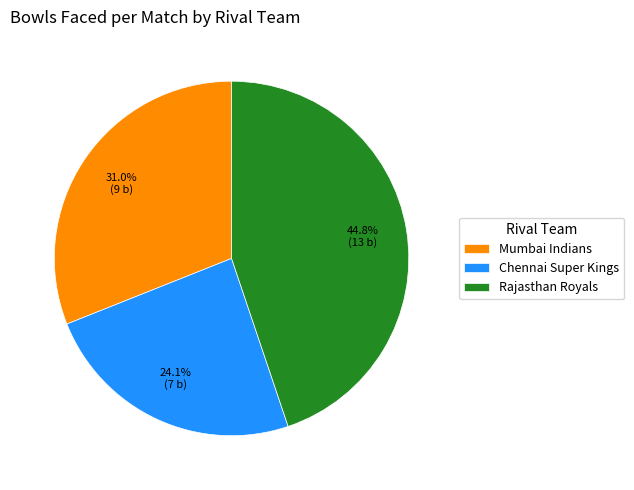

Between Chennai Super Kings and Mumbai Indians, which is larger?

Mumbai Indians